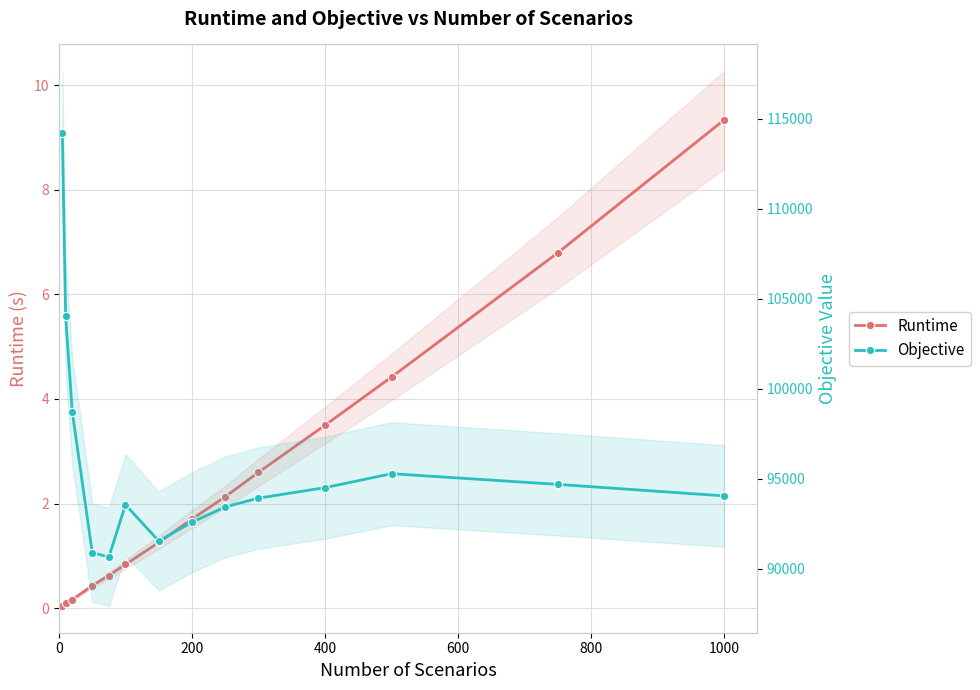

What are all the series names shown in the legend?

Runtime, Objective